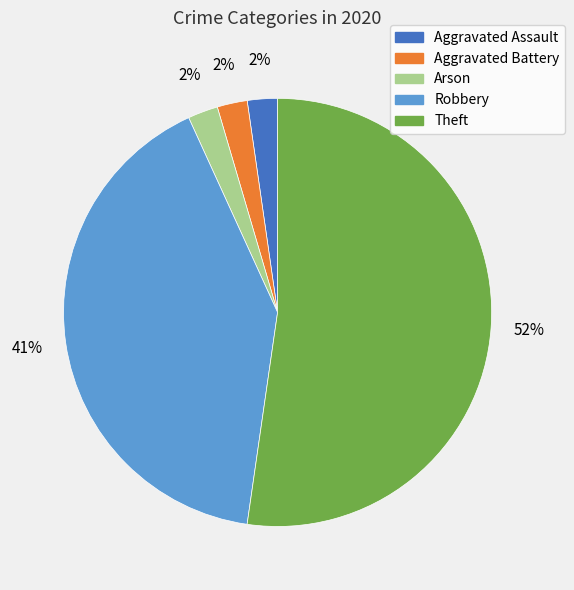

To the nearest percent, what is the combined percentage of Aggravated Battery and Robbery?

43%